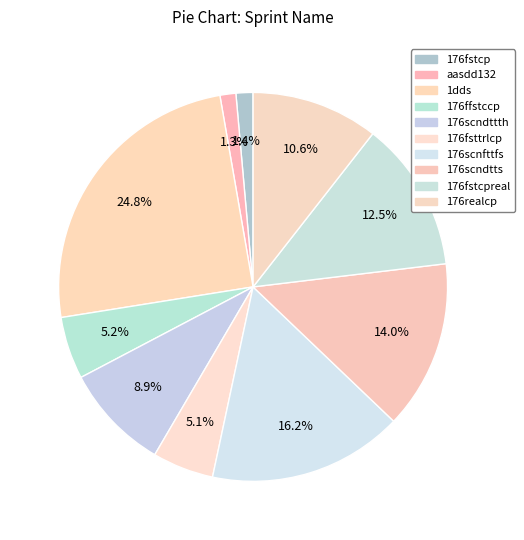

To the nearest percent, what portion does 176ffstccp represent?

5%